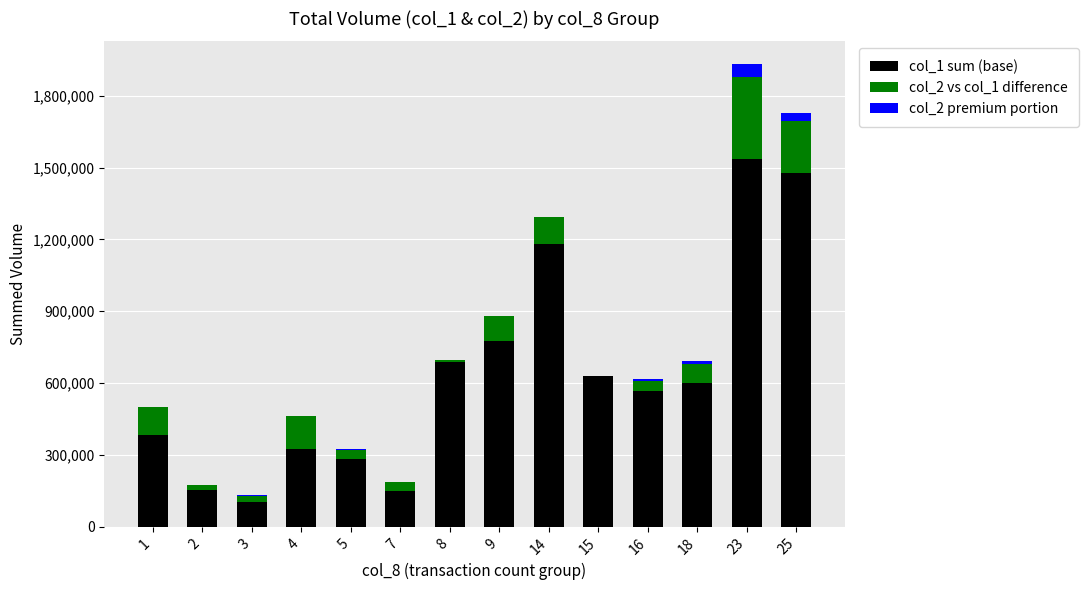

The value of col_1 sum (base) at 18 is 602000.0. True or false?

True